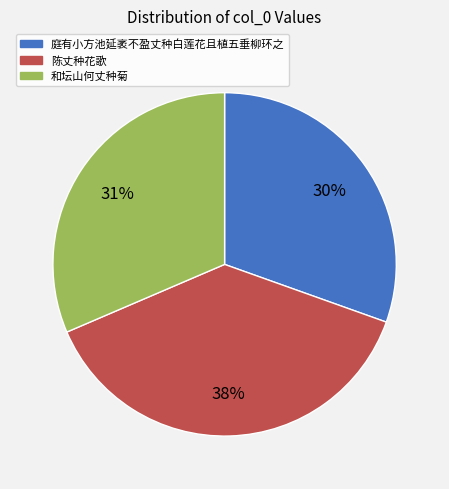

Approximately how many times larger is the value at 和坛山何丈种菊 compared to 陈丈种花歌?

0.8